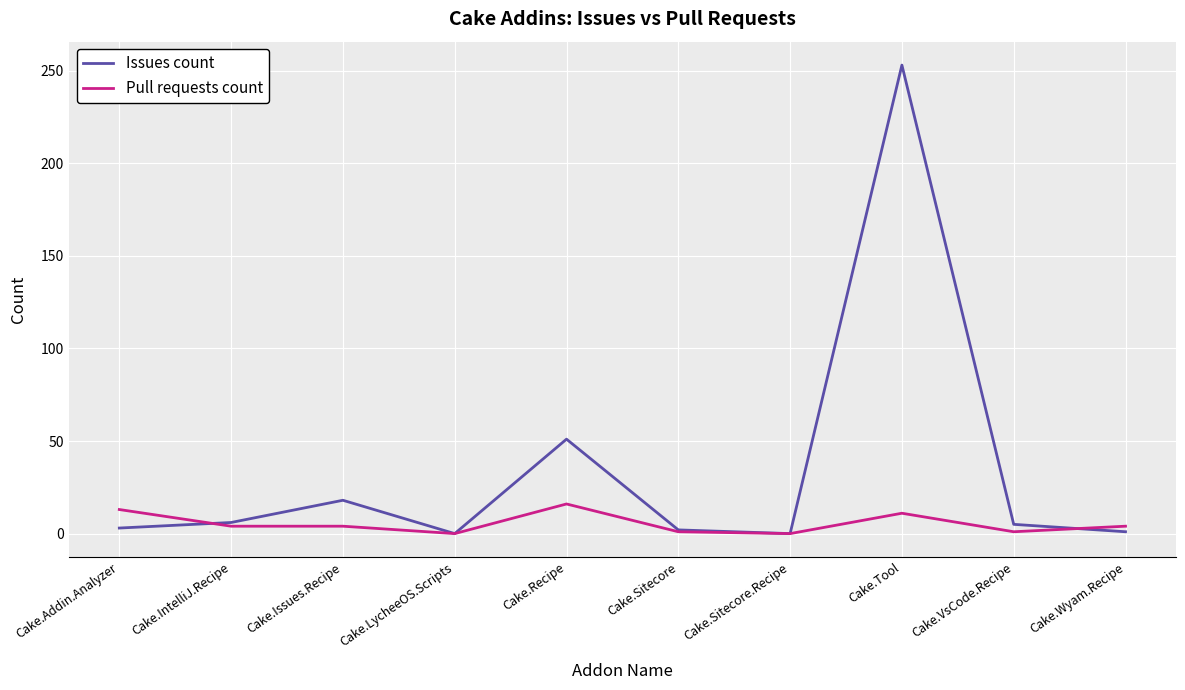

What is the maximum value for Issues count?

253